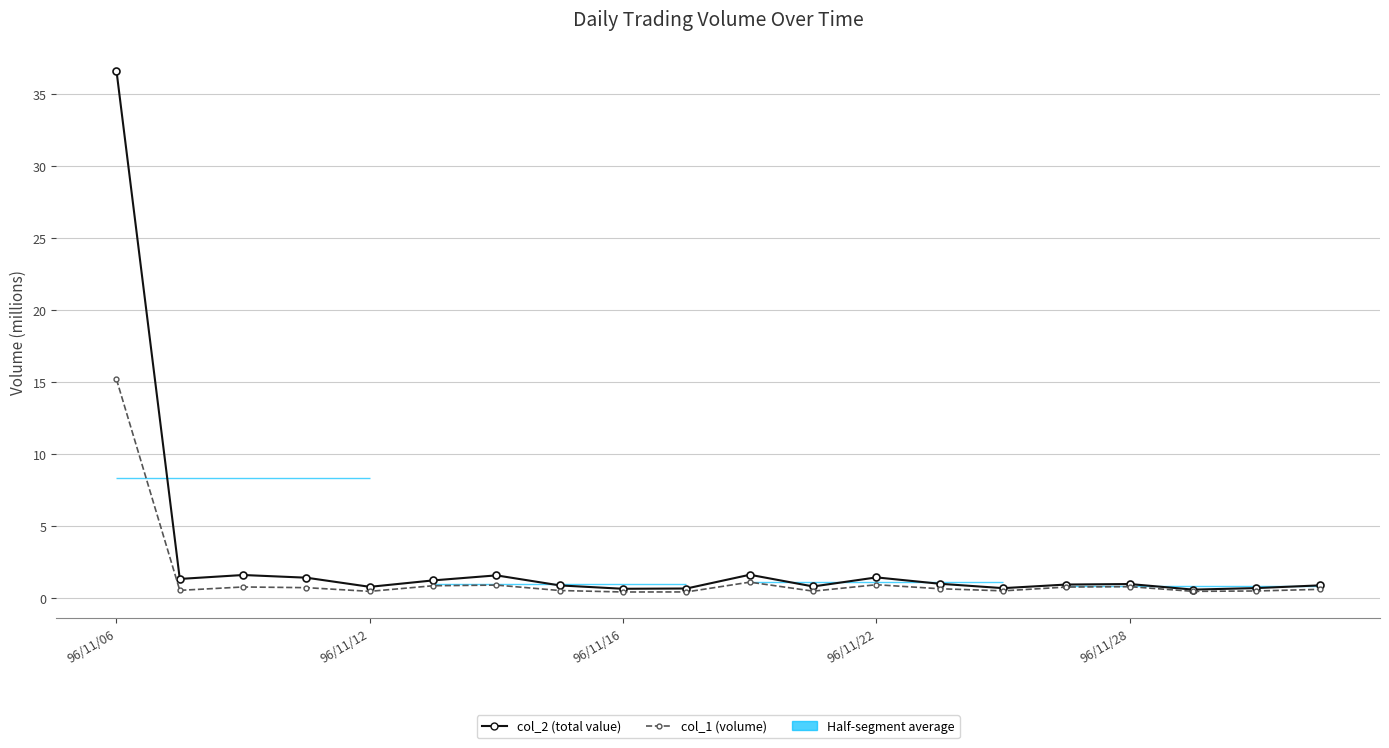

What is the sum of the col_2 (total value) values at 11 and 12?

2.2